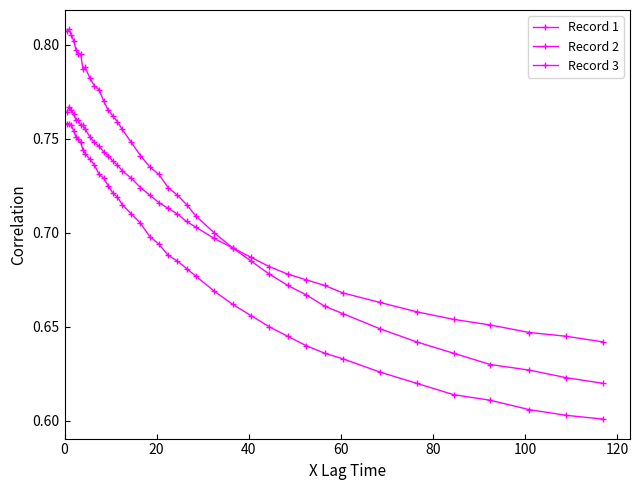

What is the average value of the Record 3 series?

0.7